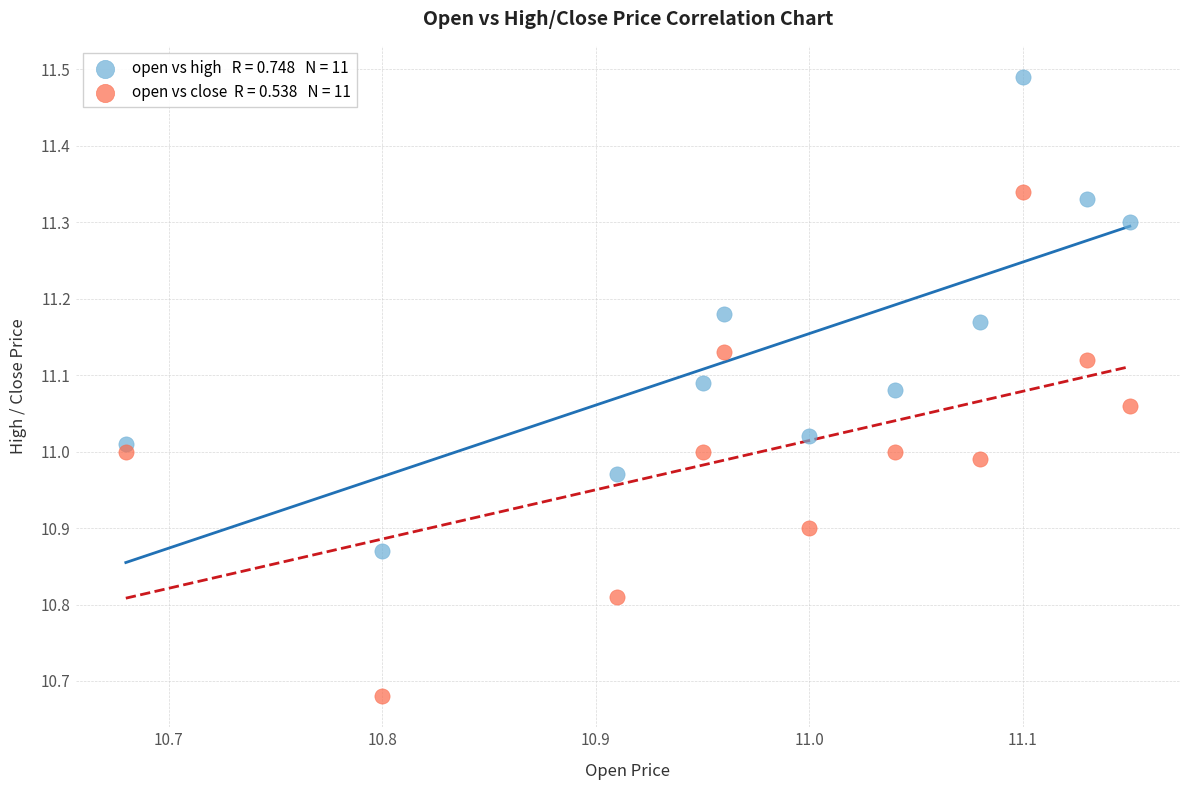

Across all data points, what is the range of X values (max minus min)?

0.5